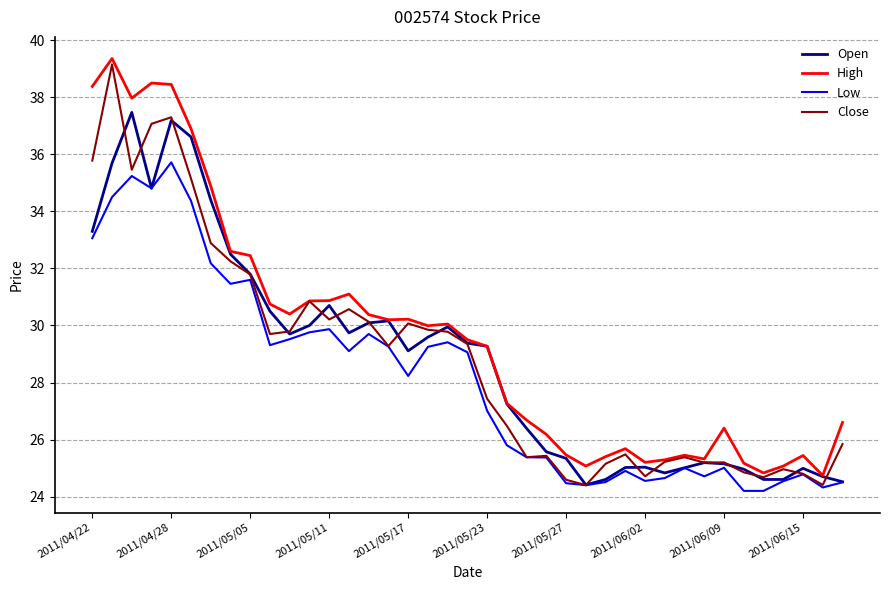

Which series has the largest total across all categories?

High